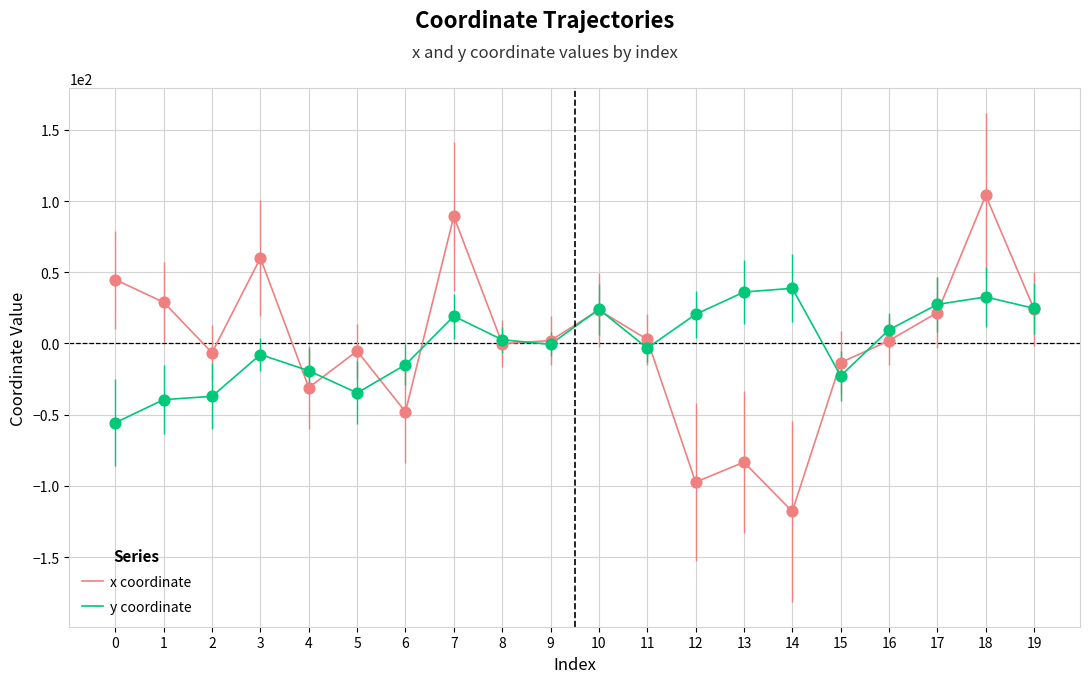

Which series has the widest spread of values?

x coordinate